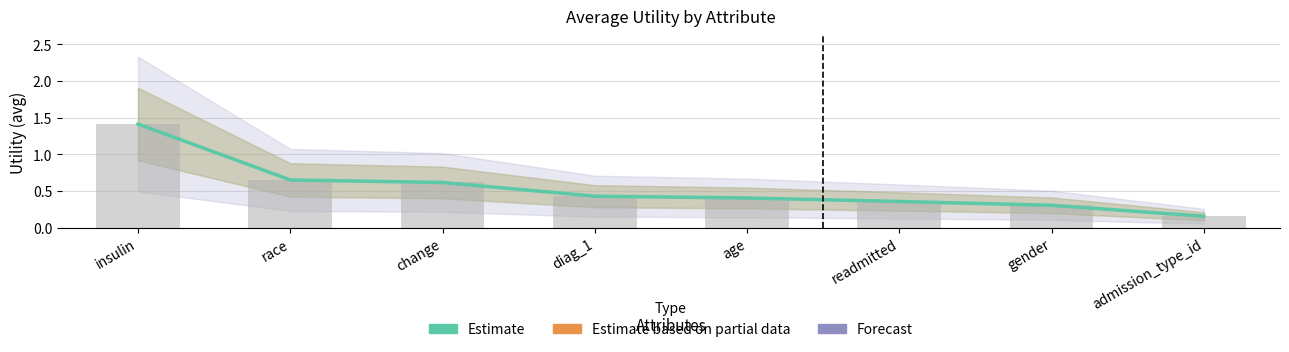

What is the smallest value displayed?

0.2